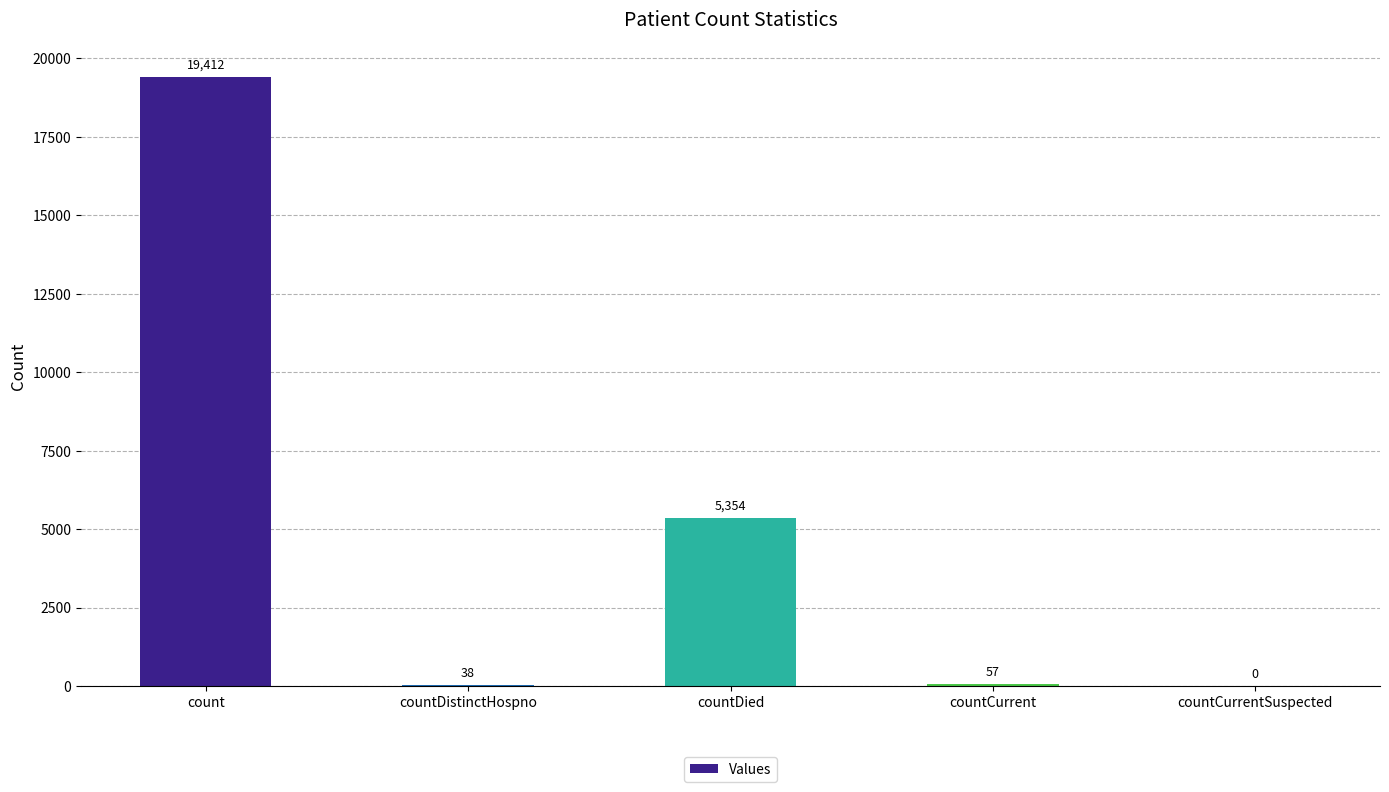

At which category does the chart reach its peak across all series?

count